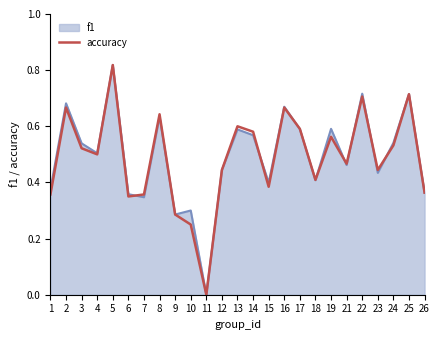

Is the value of accuracy at 6 greater than the value of f1 at 4?

No